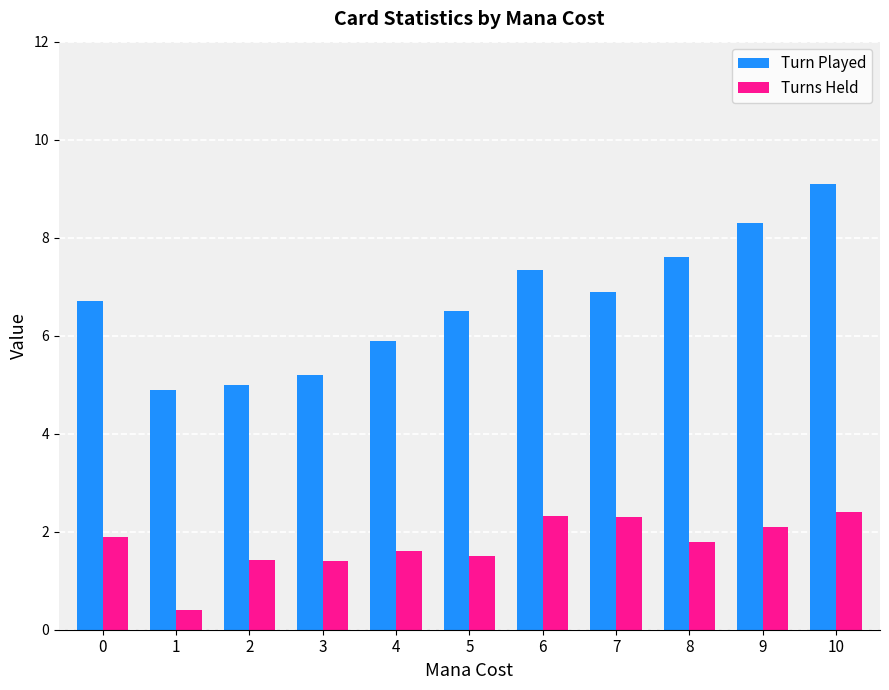

What is the difference between the maximum and minimum values in the Turns Held series?

2.0